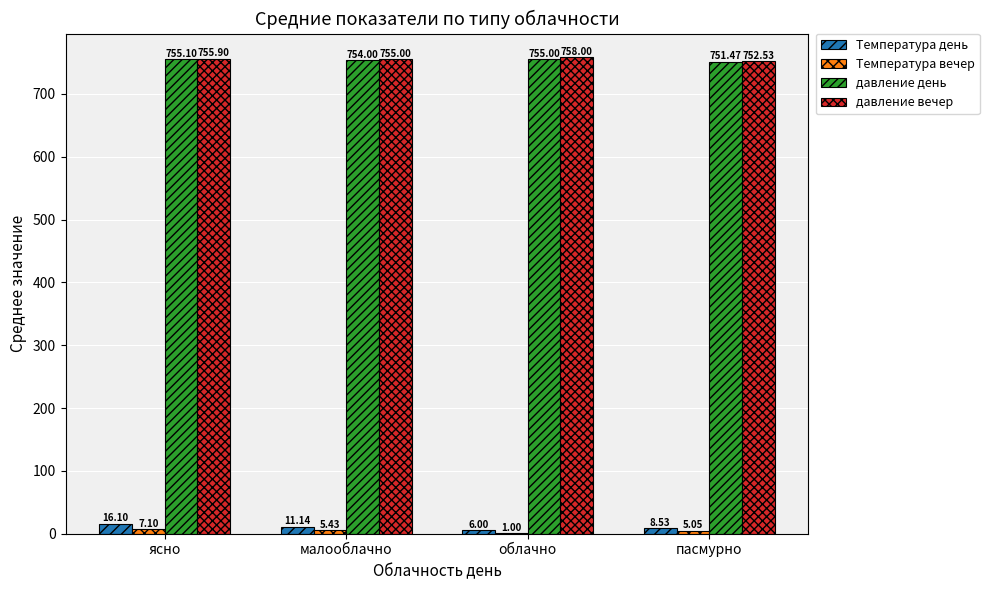

Which series has the largest total across all categories?

давление вечер